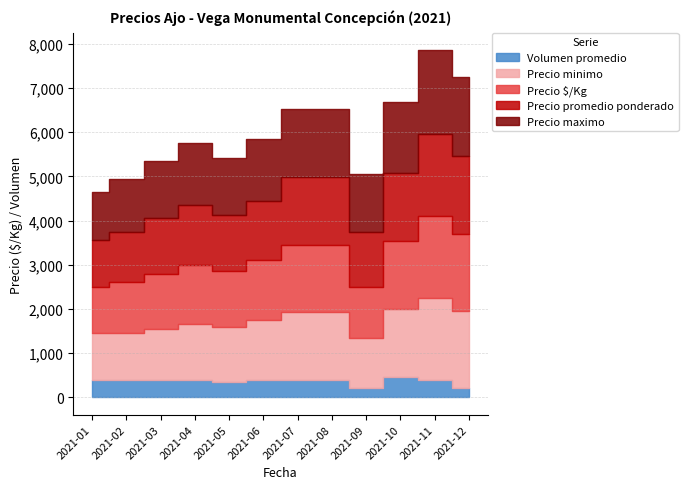

How many lines are shown in the chart?

5